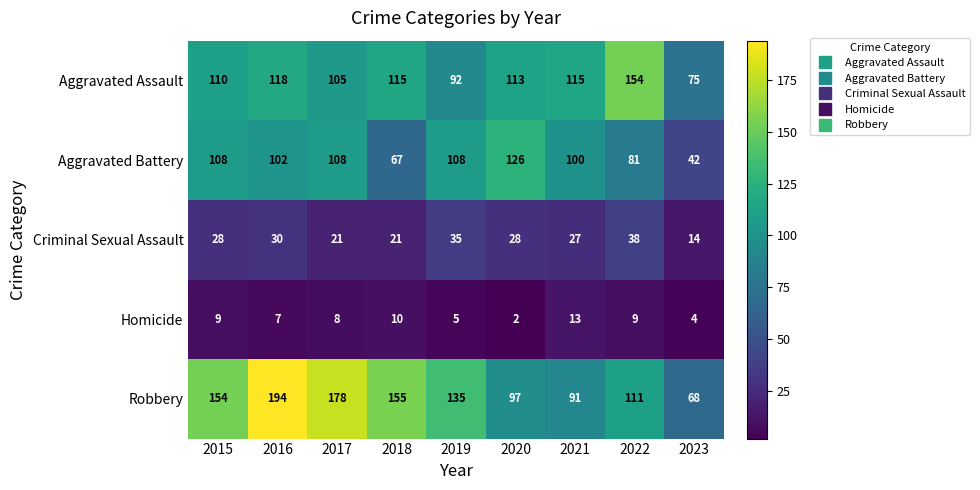

What is the sum of the Criminal Sexual Assault values at 2018 and 2021?

48